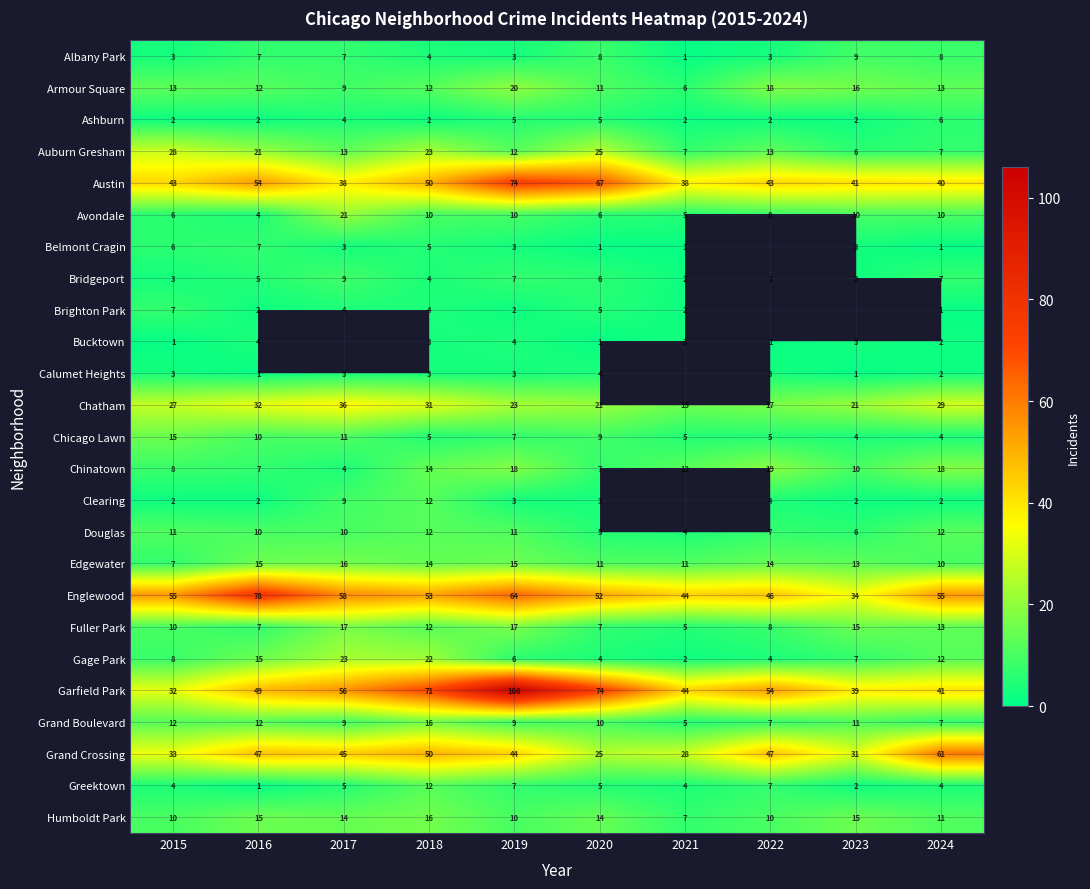

Count the number of data series in this chart.

25